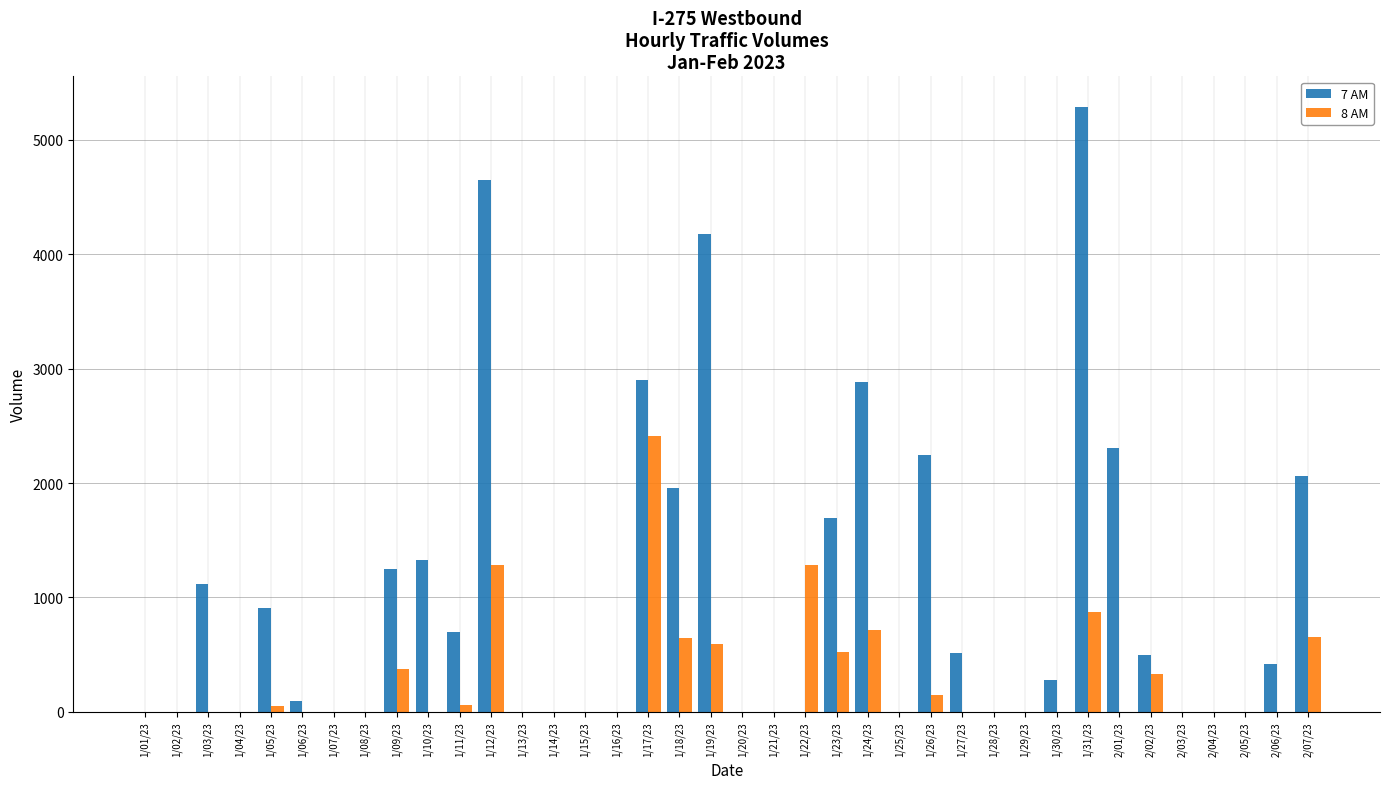

Which series has the largest total across all categories?

7 AM